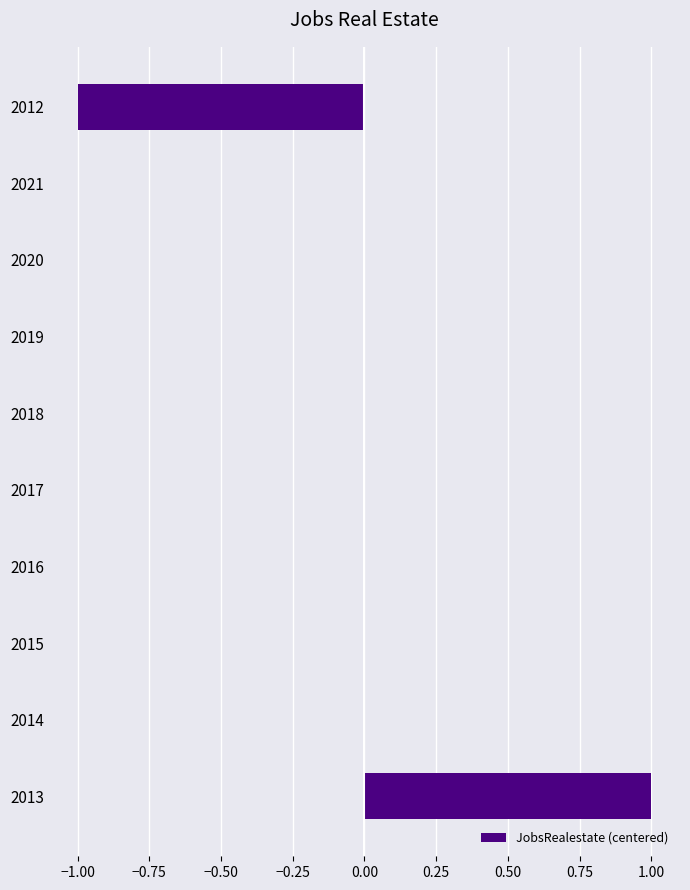

Are the bars grouped side by side (vs. stacked)?

No